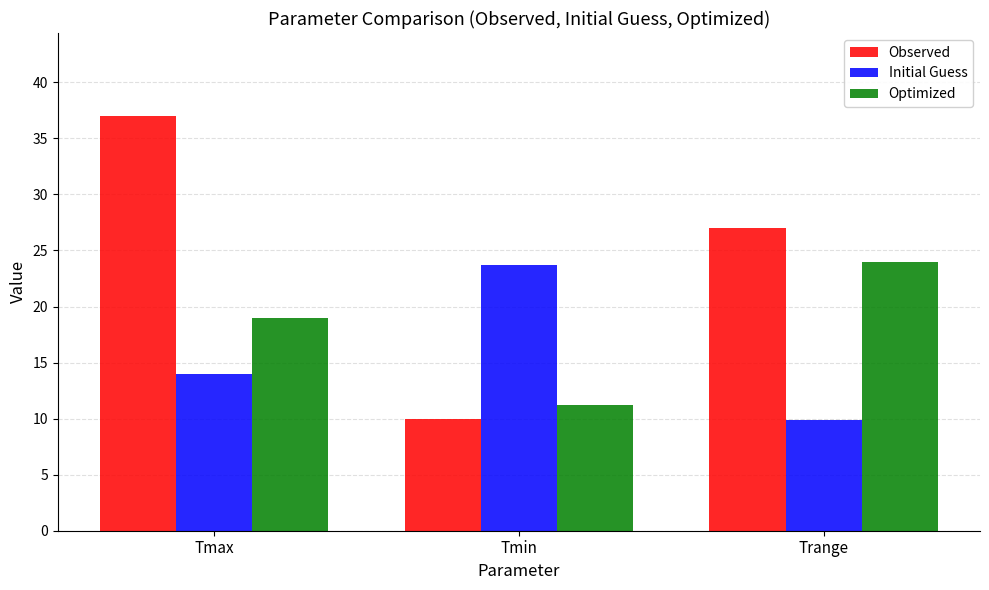

Reading right to left, what are all the values shown in this chart?

Observed: Trange=27.0	Tmin=10.0	Tmax=37.0
Initial Guess: Trange=9.9	Tmin=23.7	Tmax=14.0
Optimized: Trange=24.0	Tmin=11.2	Tmax=19.0